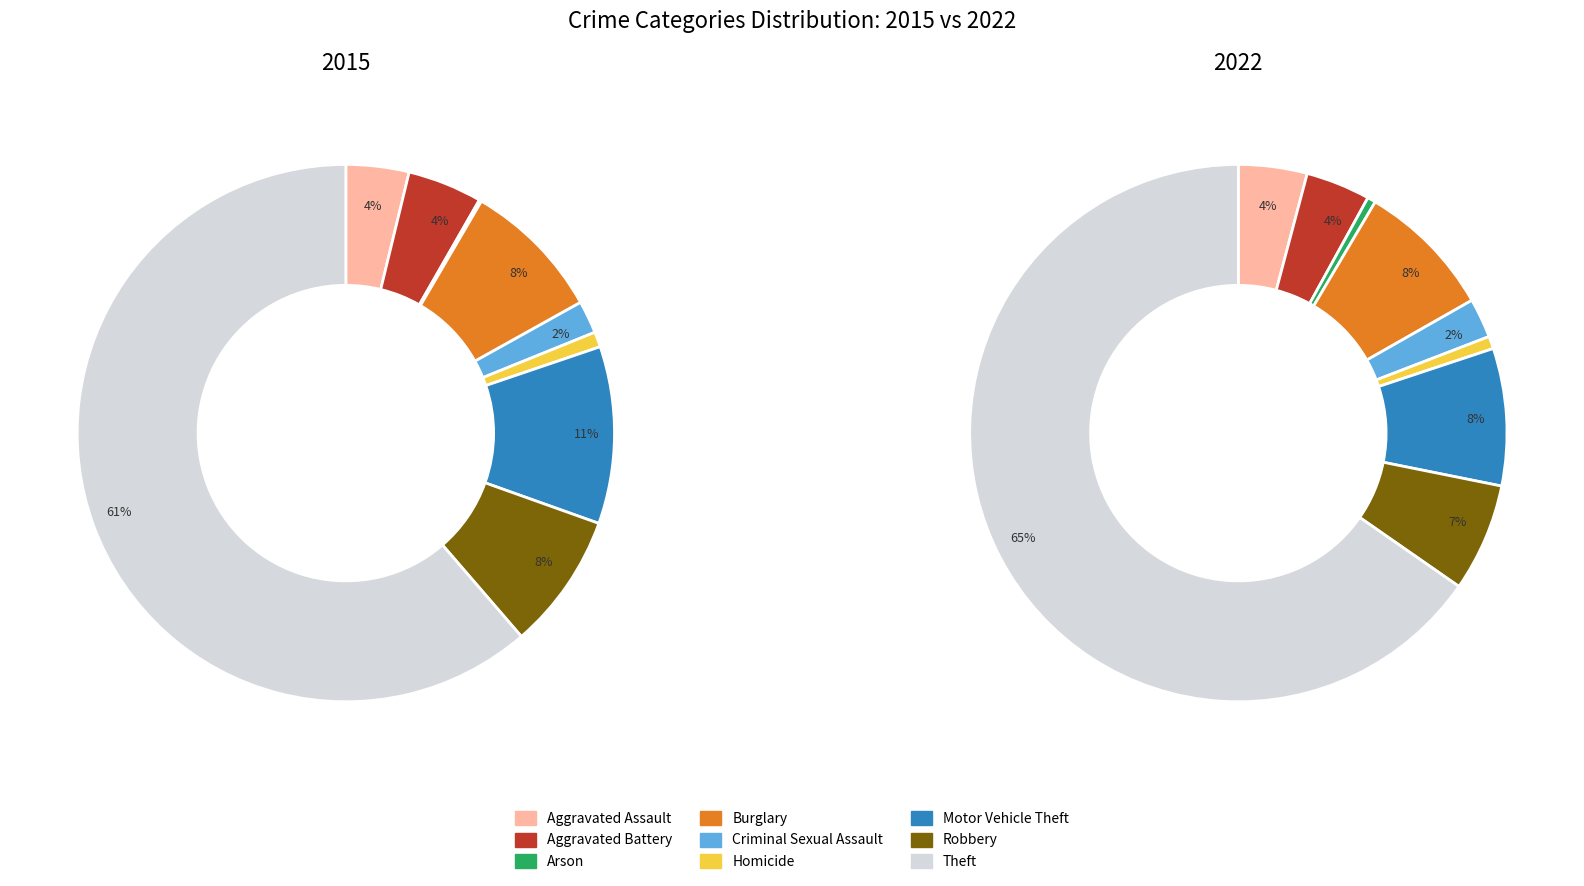

Count the number of slices in the pie.

9